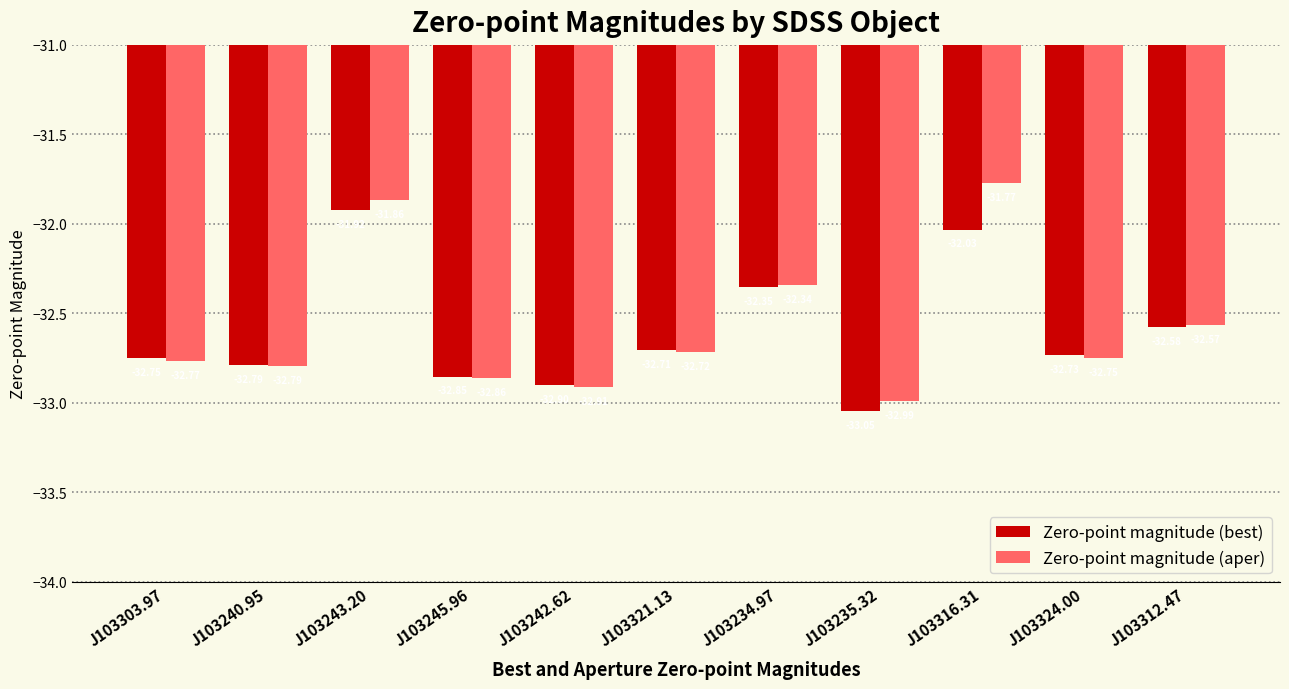

What is the lowest value of the Zero-point magnitude (aper) series?

-33.0